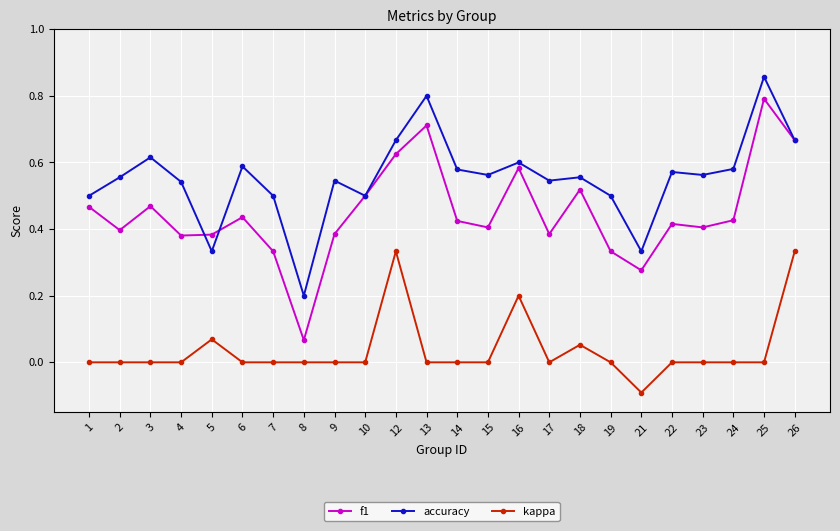

How many interior local valleys does the f1 series have?

7